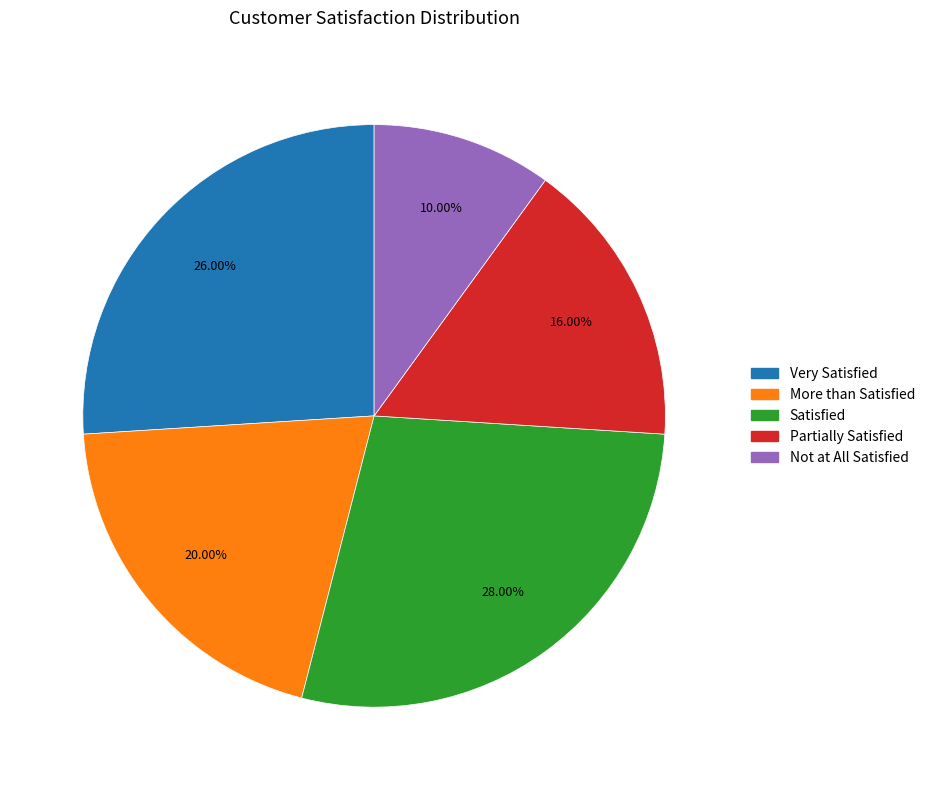

Is Not at All Satisfied the majority of the pie?

No